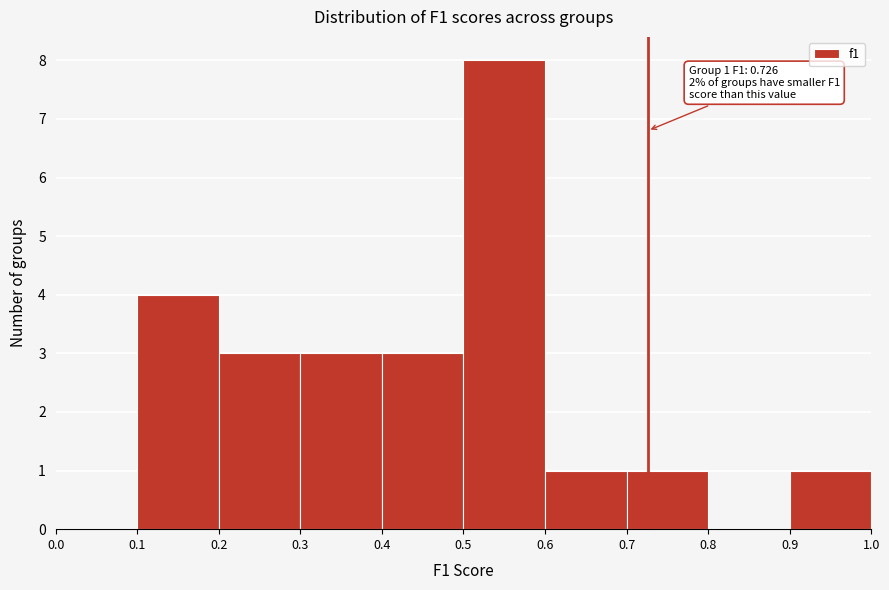

Over which range of the x-axis is the bar tallest?

0.5 to 0.6